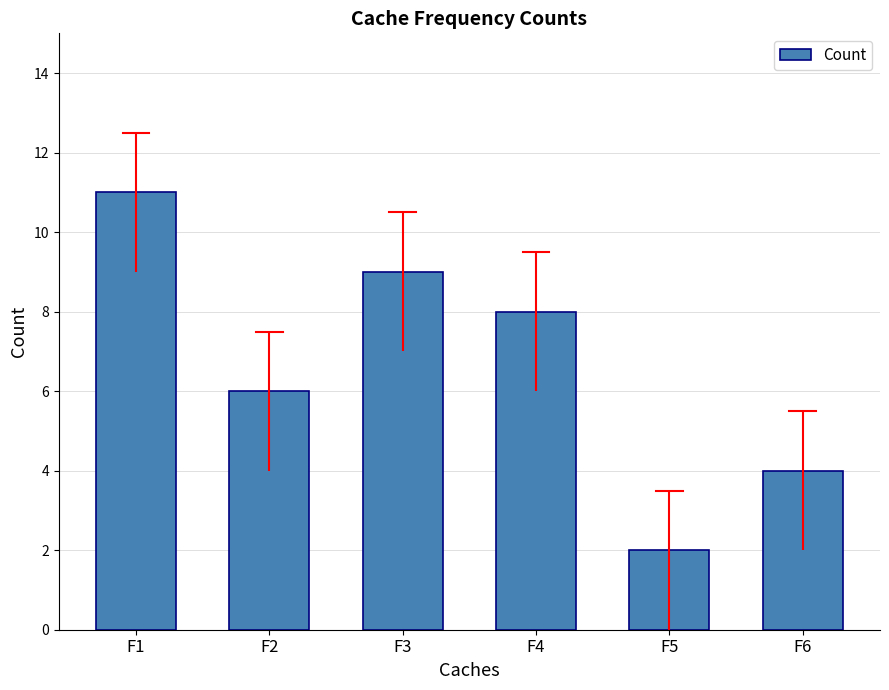

What is the difference between the maximum and minimum values?

9